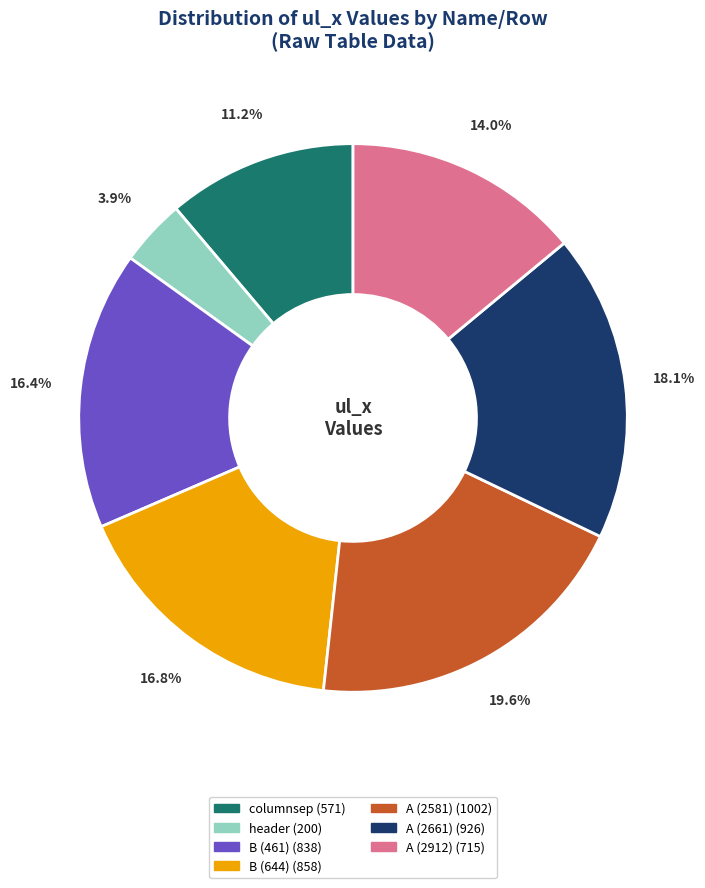

Is it true that A (2912) is 14% of the pie?

True